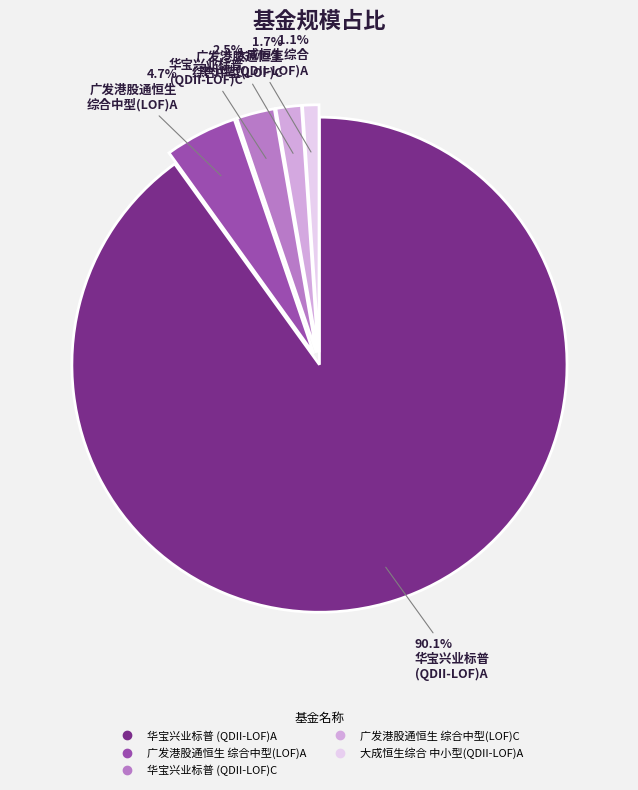

Is there a majority slice in this chart?

Yes